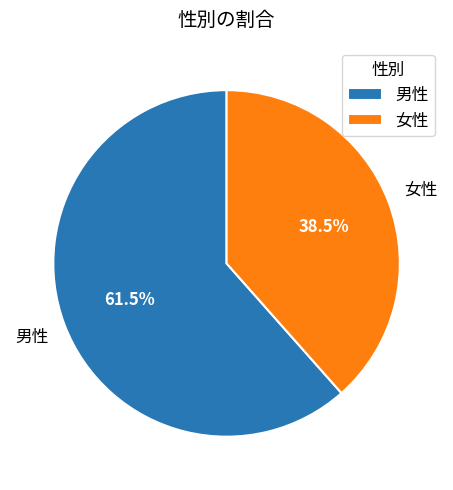

Which category has the biggest portion of the pie?

男性